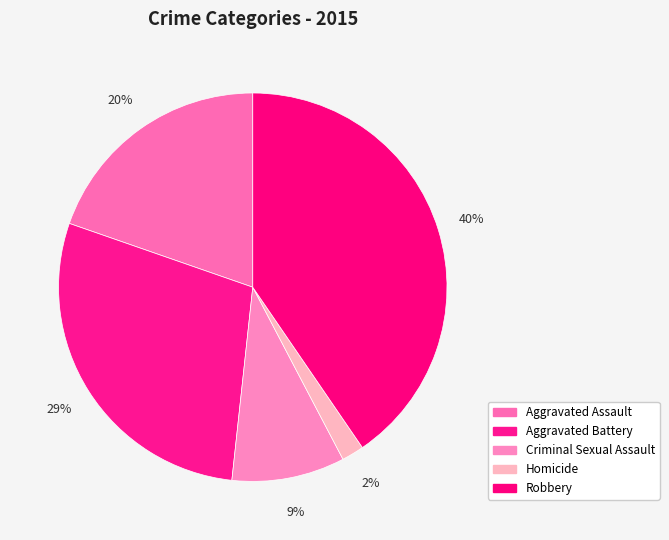

How many segments does this pie chart have?

5